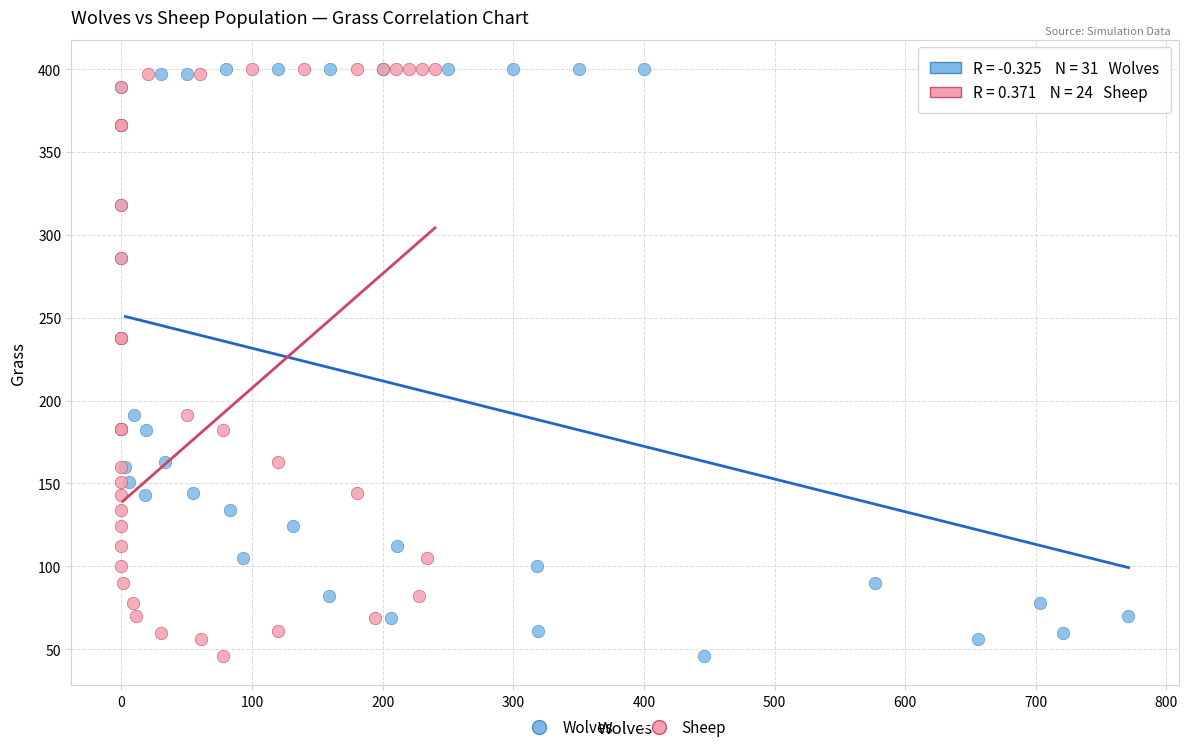

What are all the series names shown in the legend?

Wolves, Sheep